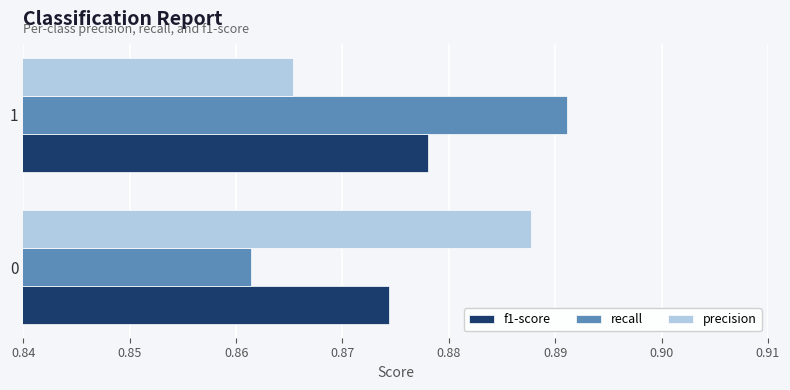

What is the total value across all series at 0?

2.6